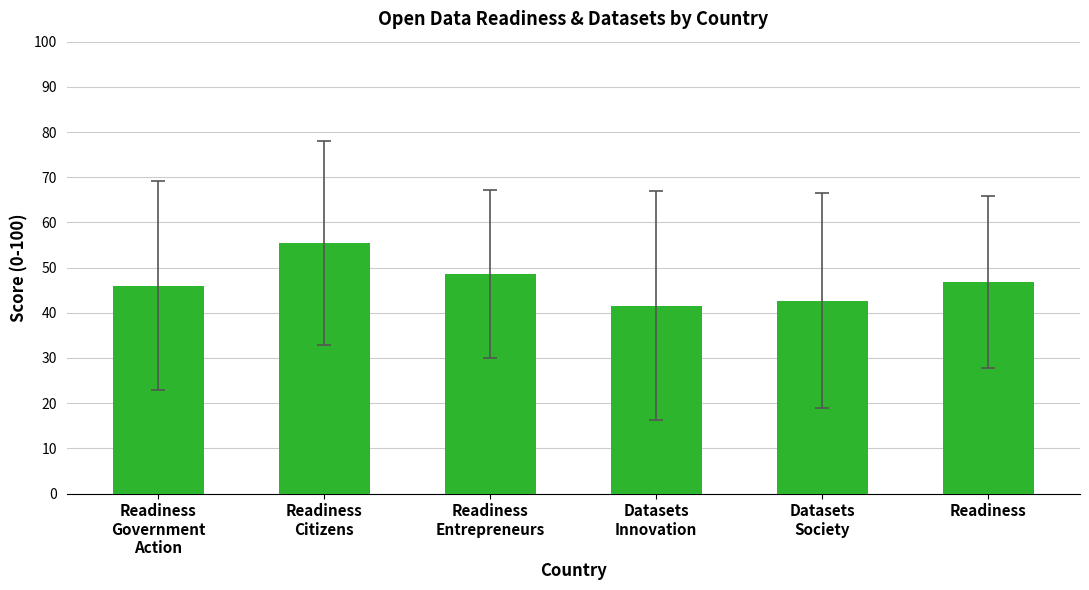

Reading right to left, what are all the values shown in this chart?

Readiness=46.8	Datasets
Society=42.7	Datasets
Innovation=41.6	Readiness
Entrepreneurs=48.5	Readiness
Citizens=55.5	Readiness
Government
Action=46.0